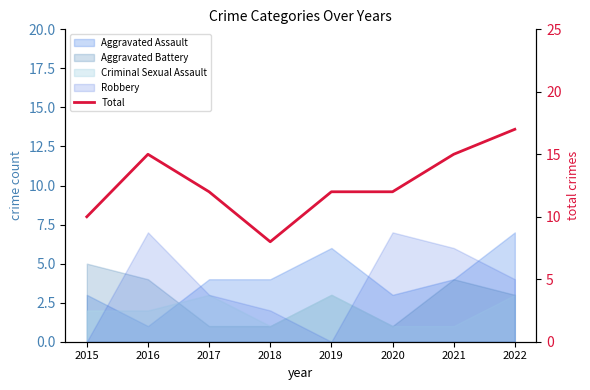

How many categories are shown in the chart?

8